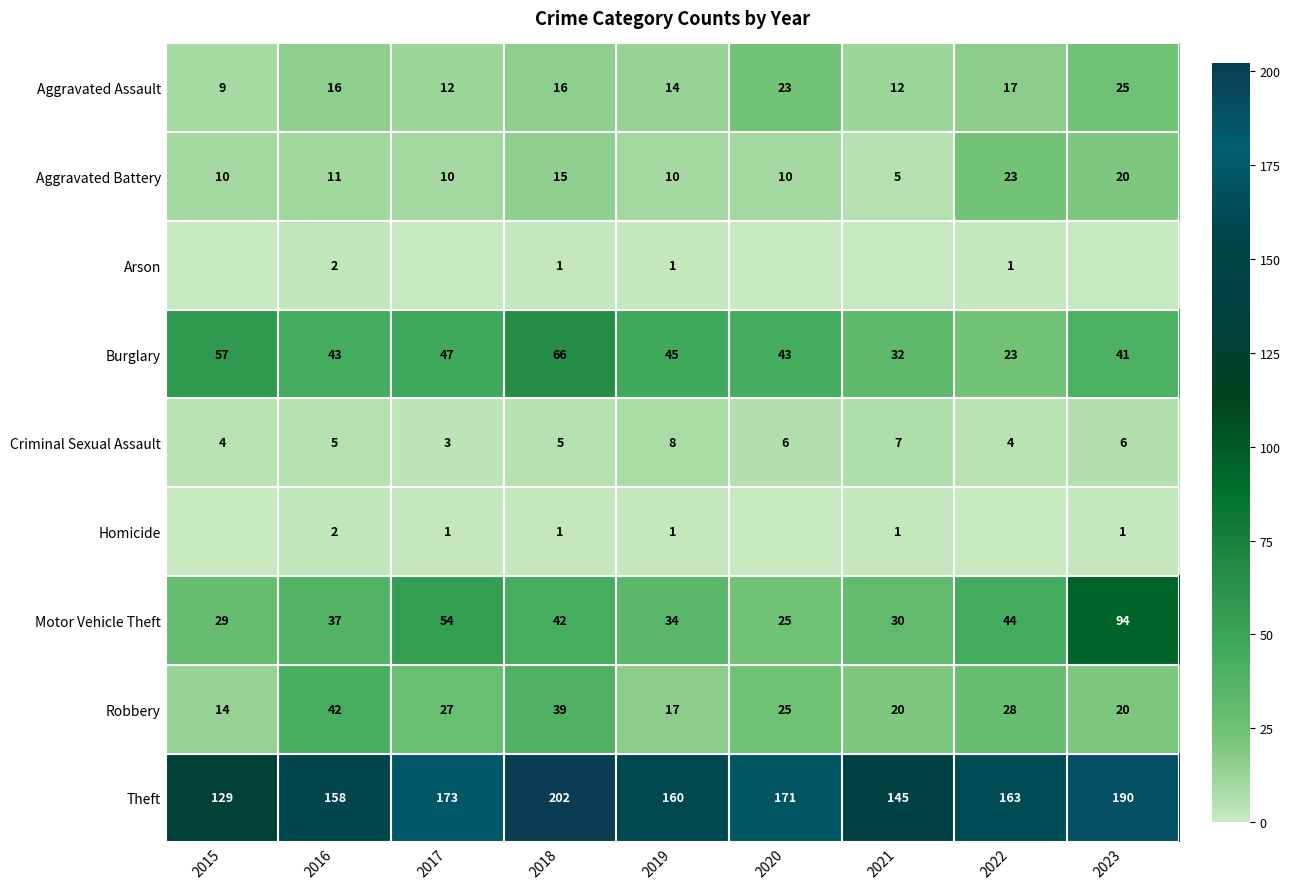

What is the spread (max minus min) of values at 2018?

201